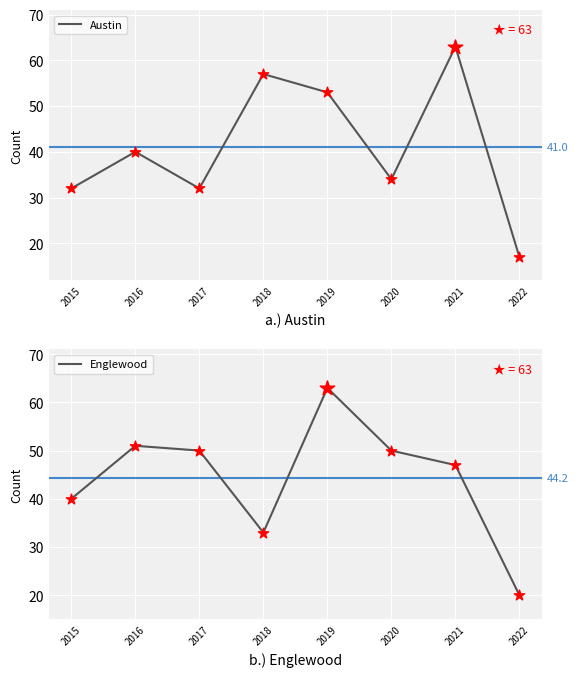

At which category is the sum across all series the highest?

2019